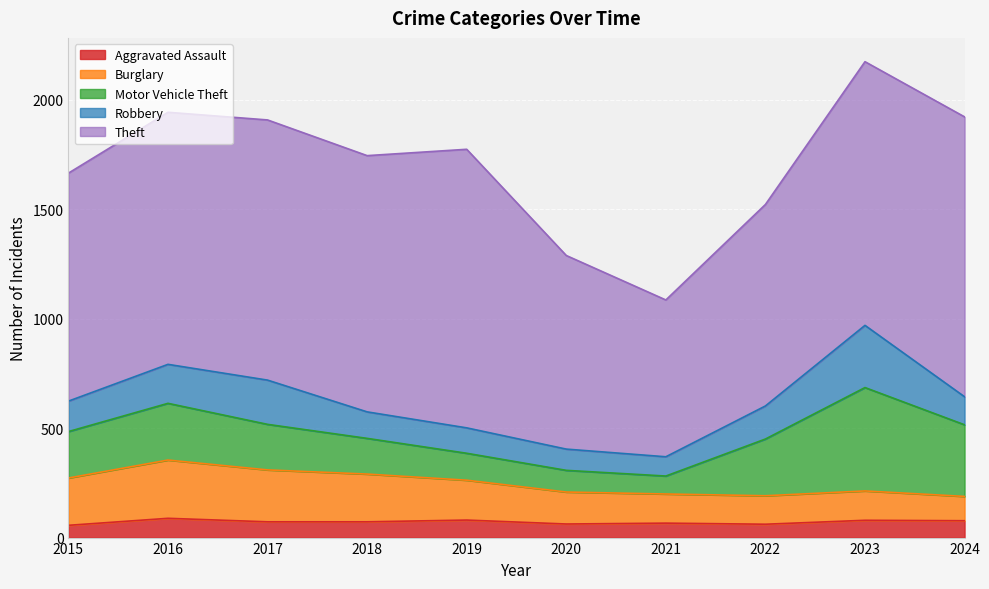

Read the Theft value at 2020, to the nearest 50.

900